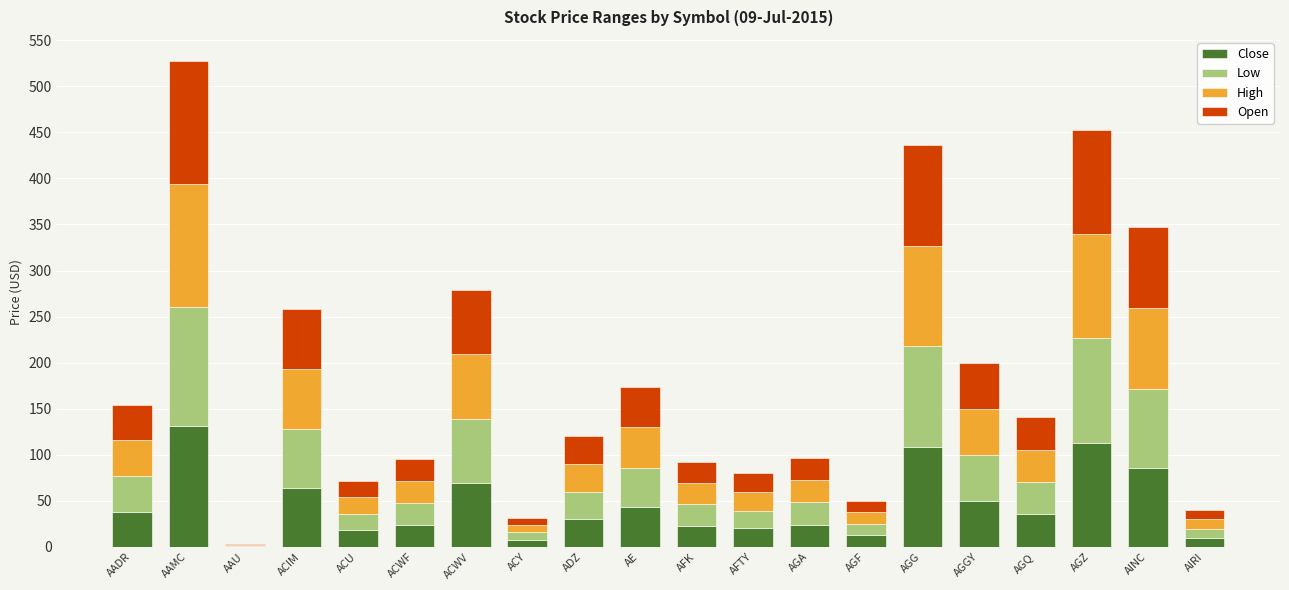

Is it true that Close equals 148.8 at AGG?

False